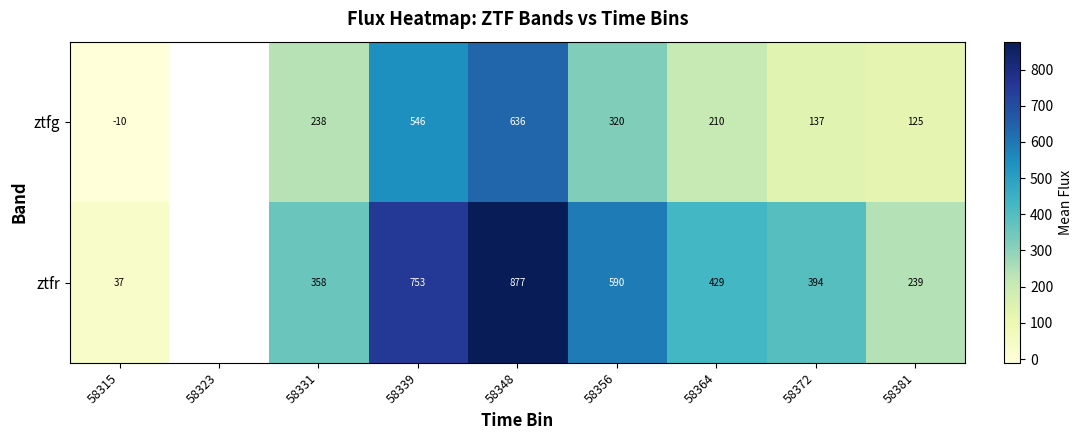

At 58339, list the series in order from smallest to largest.

ztfg, ztfr